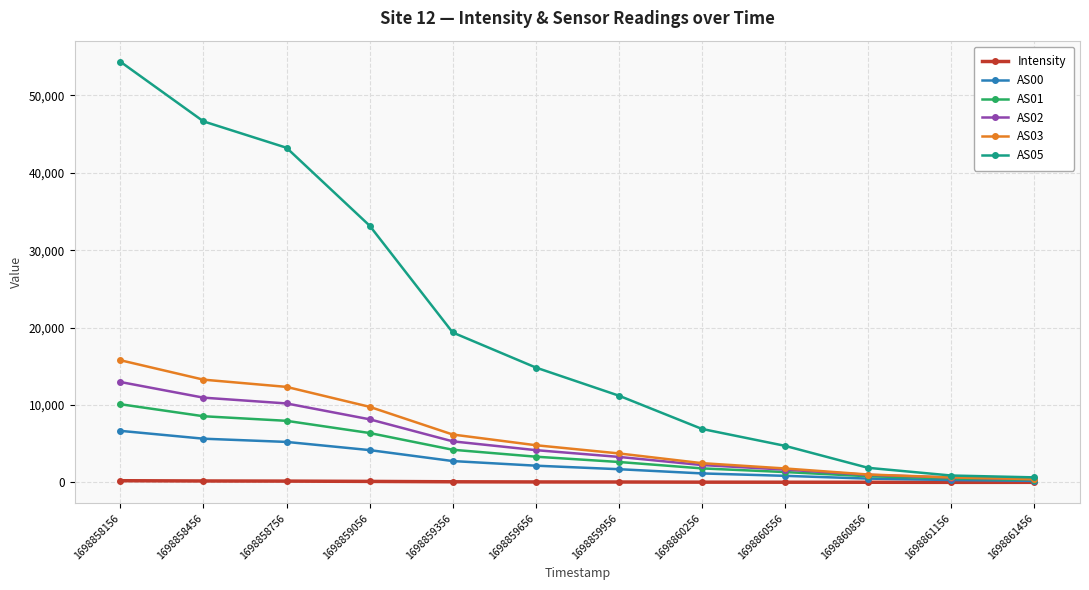

Rank the series by their maximum value, from lowest to highest.

Intensity, AS00, AS01, AS02, AS03, AS05